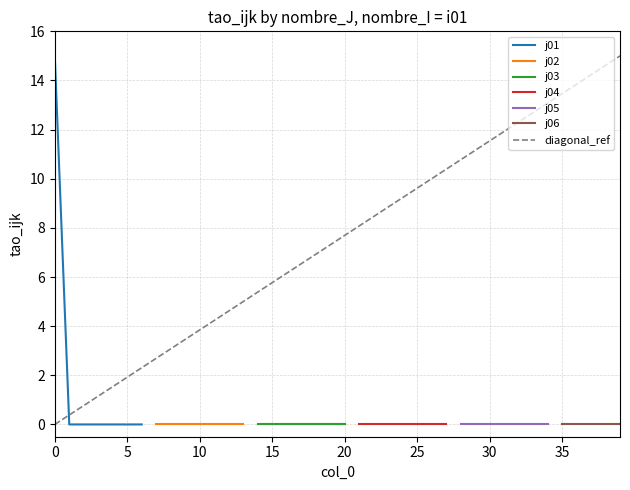

Count the number of data series in this chart.

6